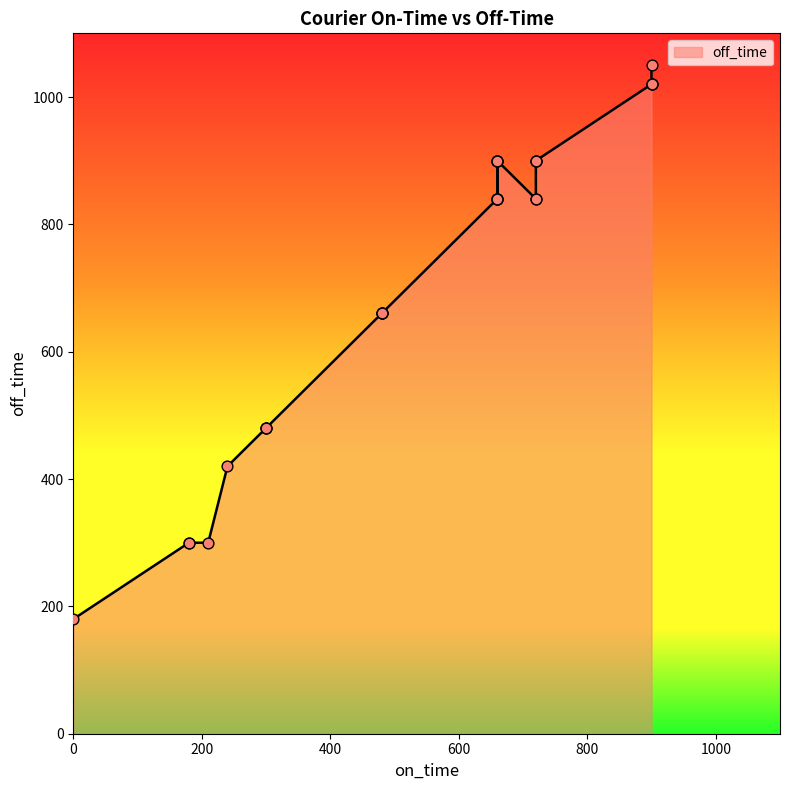

Which has a higher value, 900 or 300?

900